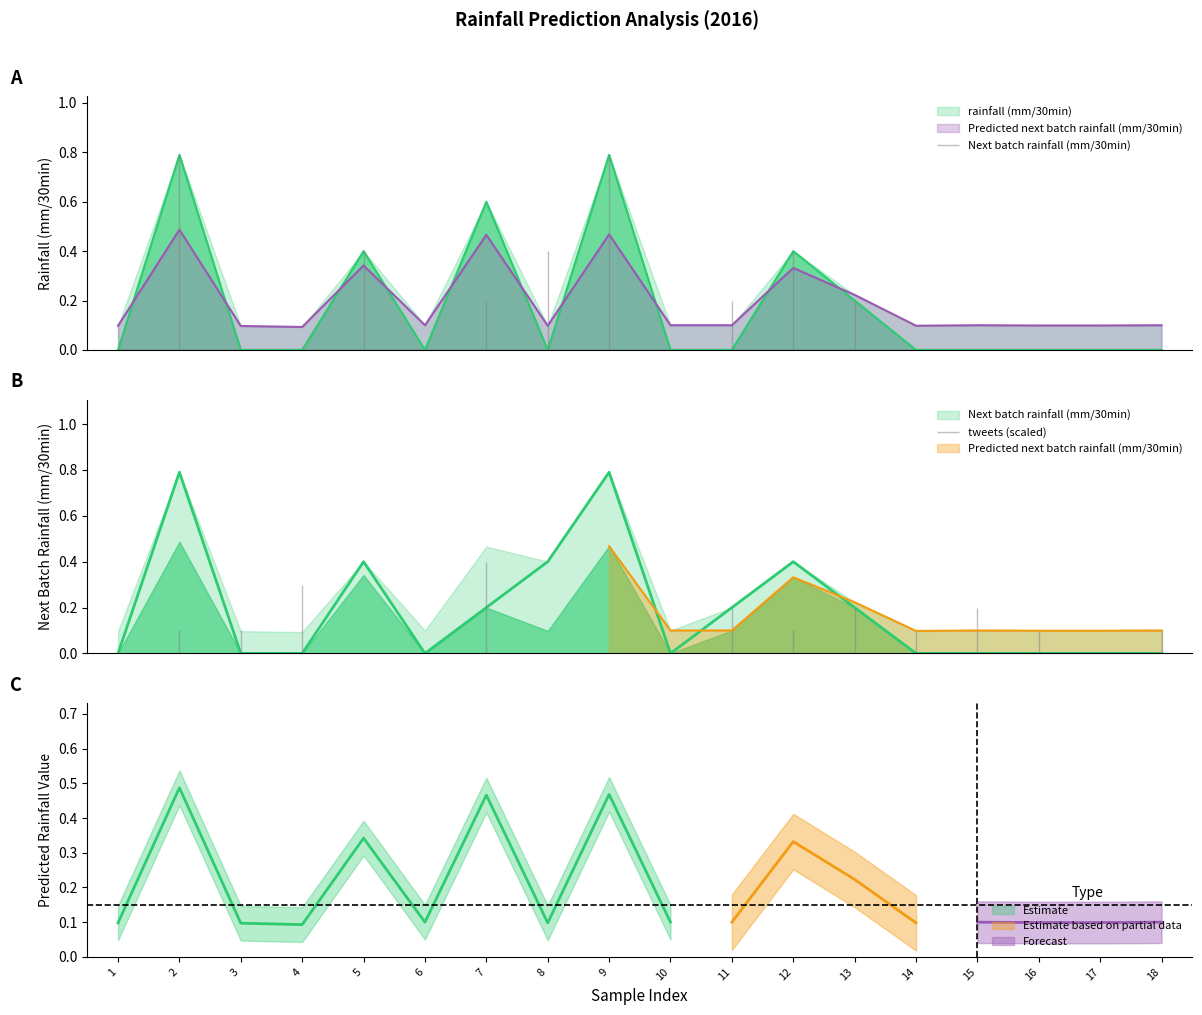

List the series in order of their overall mean, highest first.

Predicted next batch rainfall (mm/30min), Next batch rainfall (mm/30min), rainfall (mm/30min)